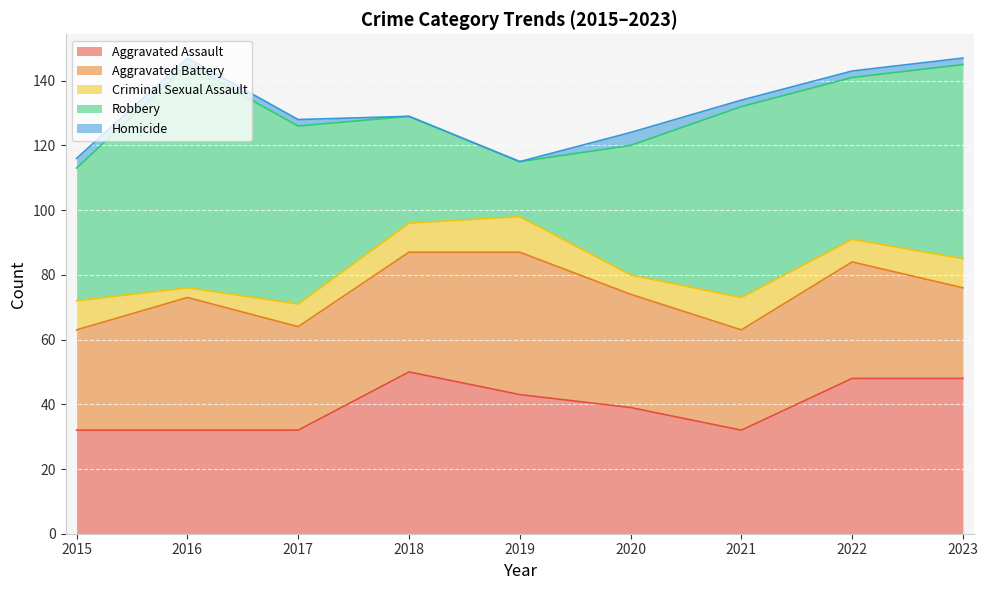

At 2020, list the series in order from largest to smallest.

Robbery, Aggravated Assault, Aggravated Battery, Criminal Sexual Assault, Homicide